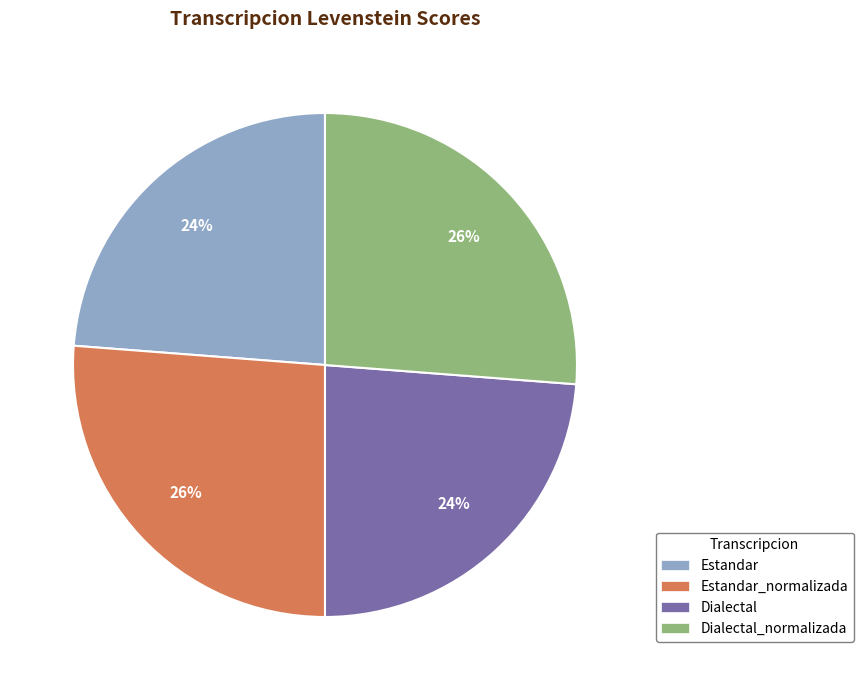

The Estandar slice represents 36% of the pie. True or false?

False